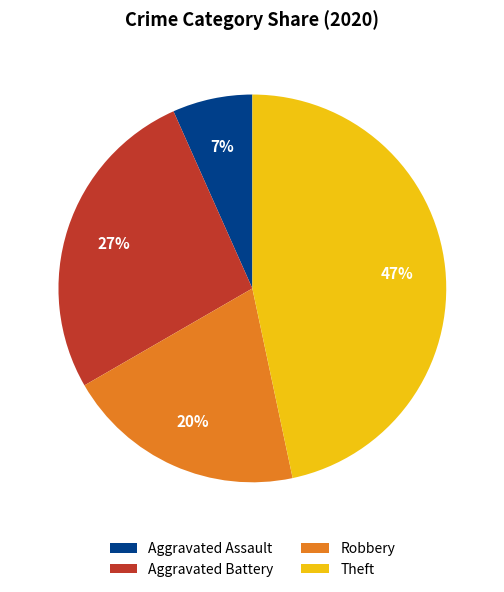

Does any single category account for the majority?

No